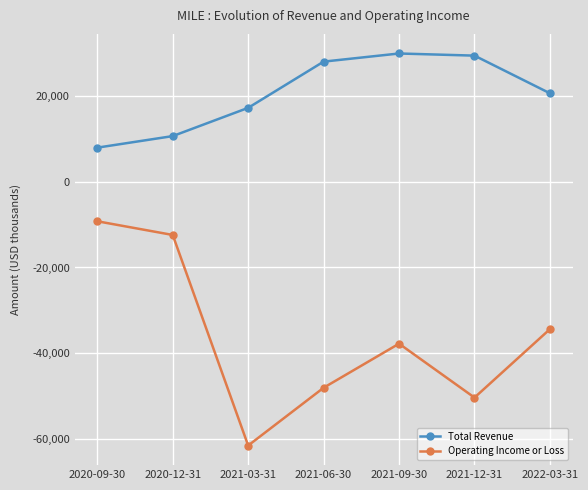

Is the value of Operating Income or Loss at 2021-09-30 greater than the value of Total Revenue at 2020-12-31?

No